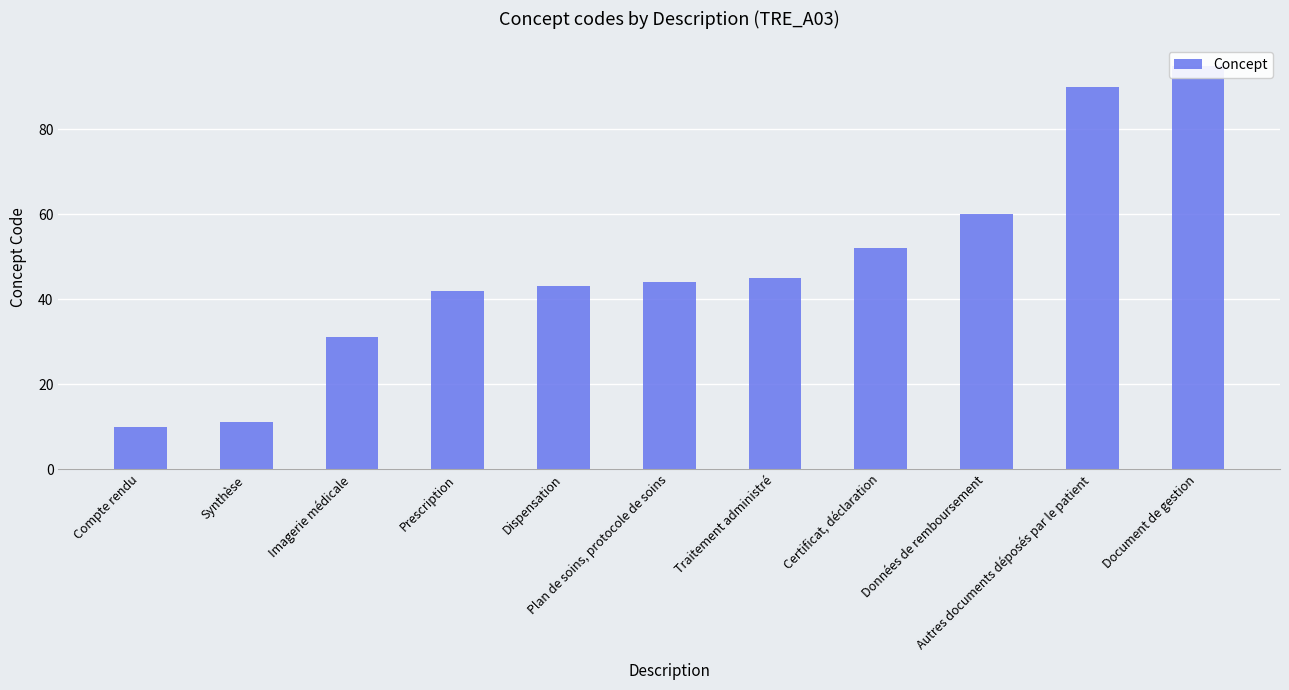

Reading left to right, extract all data points from this chart.

Compte rendu=10	Synthèse=11	Imagerie médicale=31	Prescription=42	Dispensation=43	Plan de soins, protocole de soins=44	Traitement administré=45	Certificat, déclaration=52	Données de remboursement=60	Autres documents déposés par le patient=90	Document de gestion=95